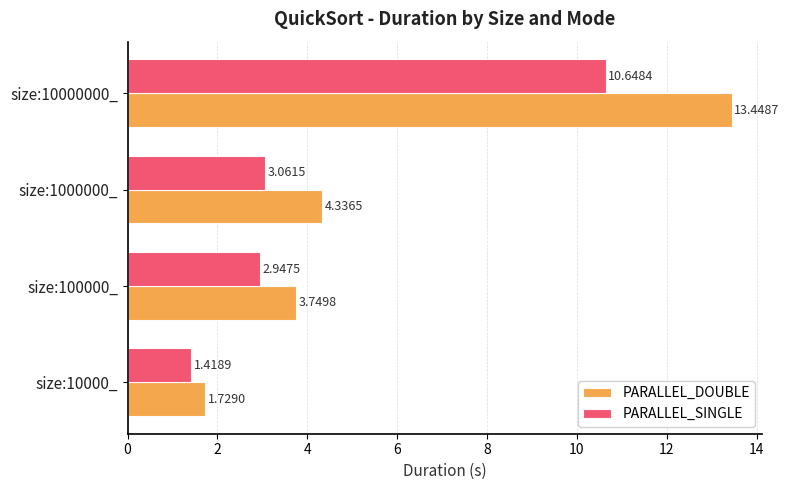

Which series has the widest spread of values?

PARALLEL_DOUBLE